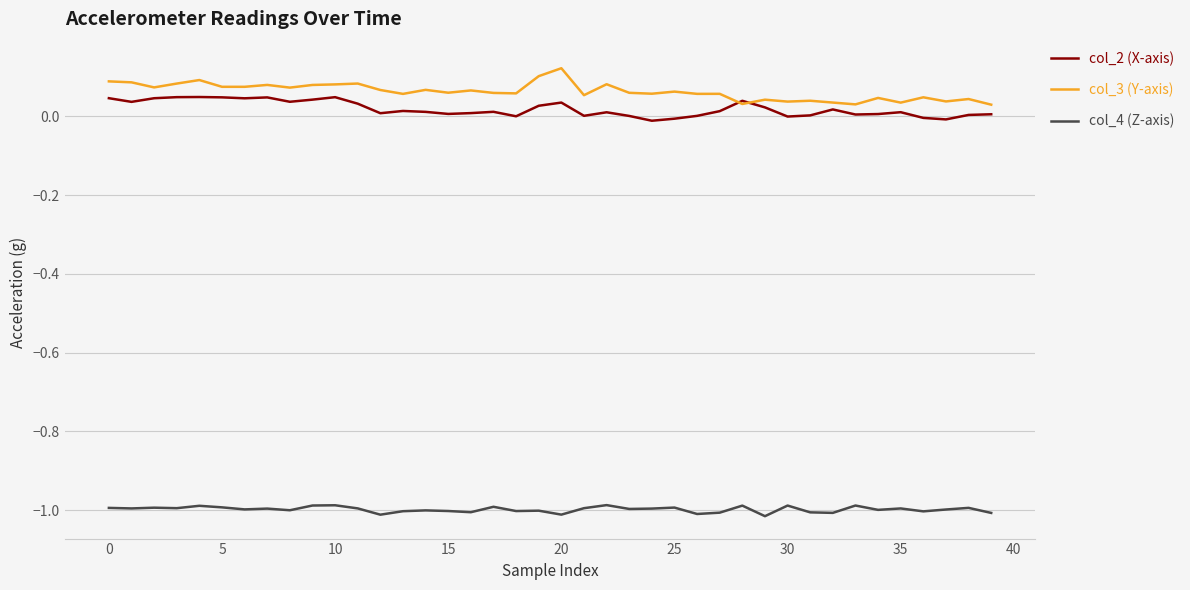

True or false: col_2 (X-axis) and col_4 (Z-axis) cross at least once.

False